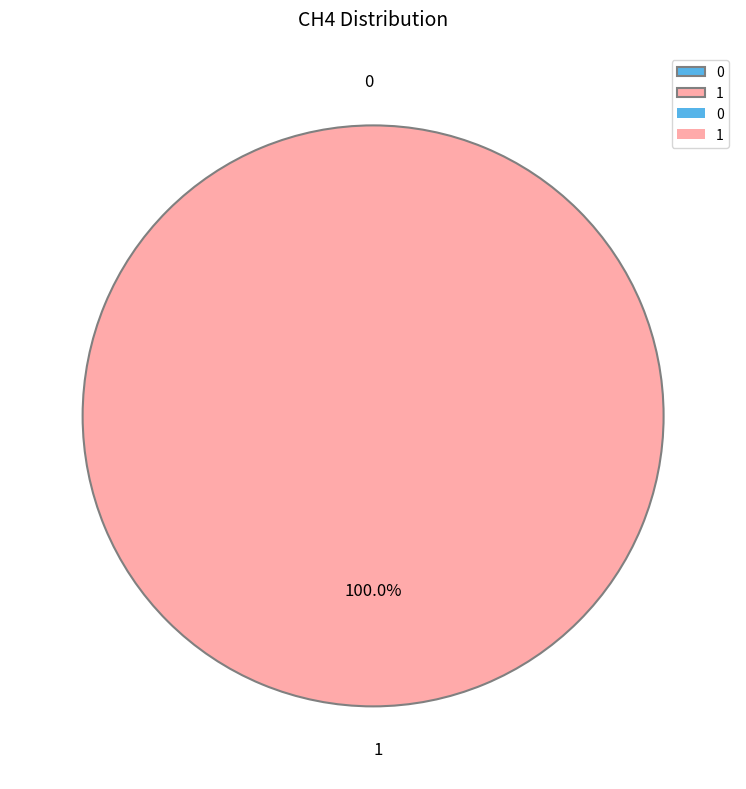

The 1 slice represents 87% of the pie. True or false?

False